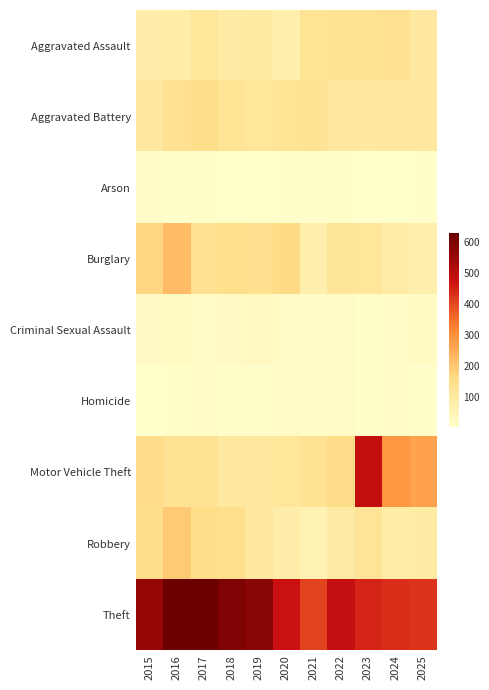

Count the number of categories in the chart.

11